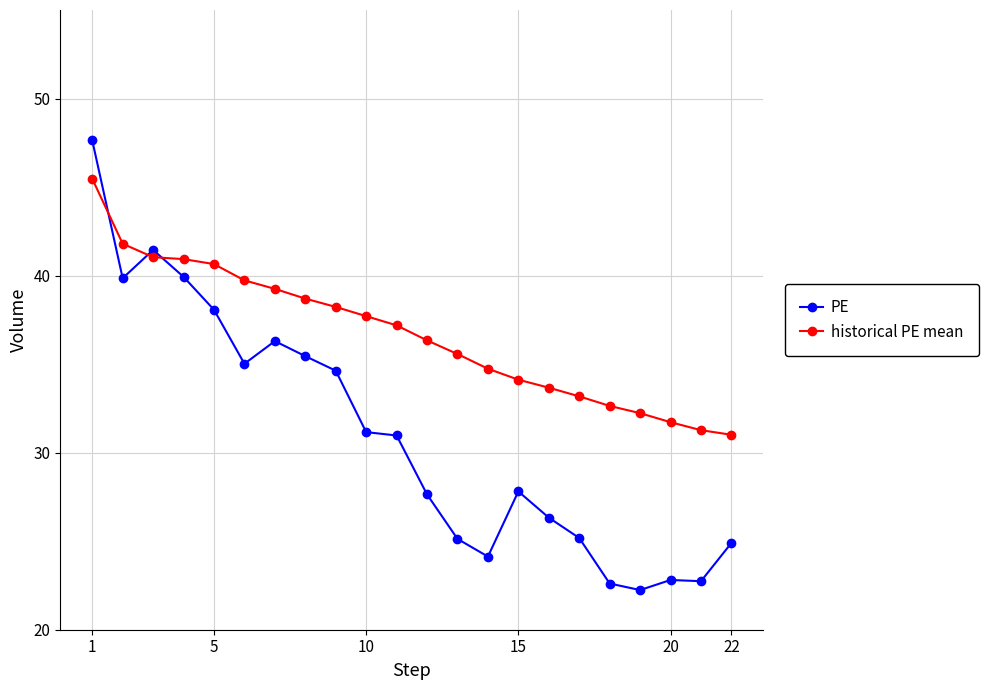

List the series in order of their overall mean, highest first.

historical PE mean, PE